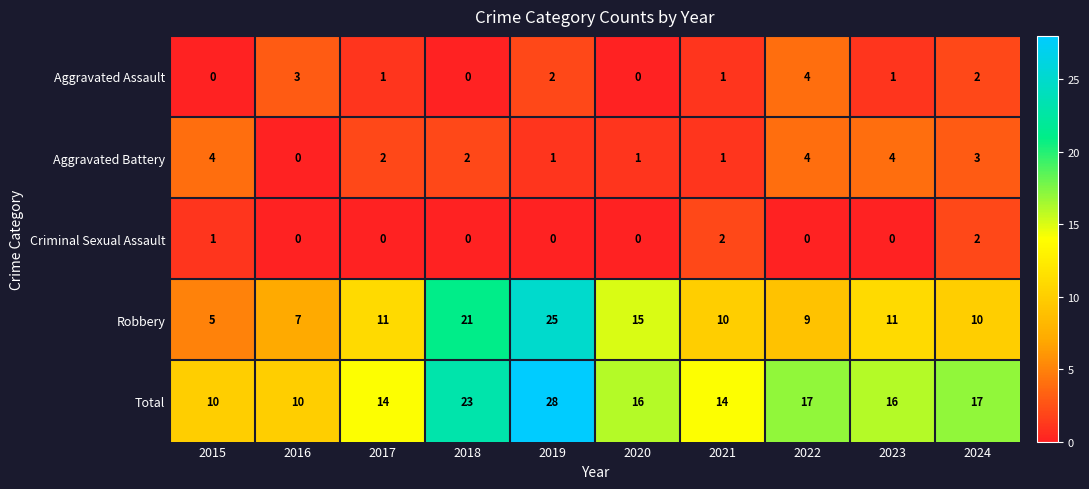

What is the difference between the maximum and second lowest values in the Aggravated Assault series?

4